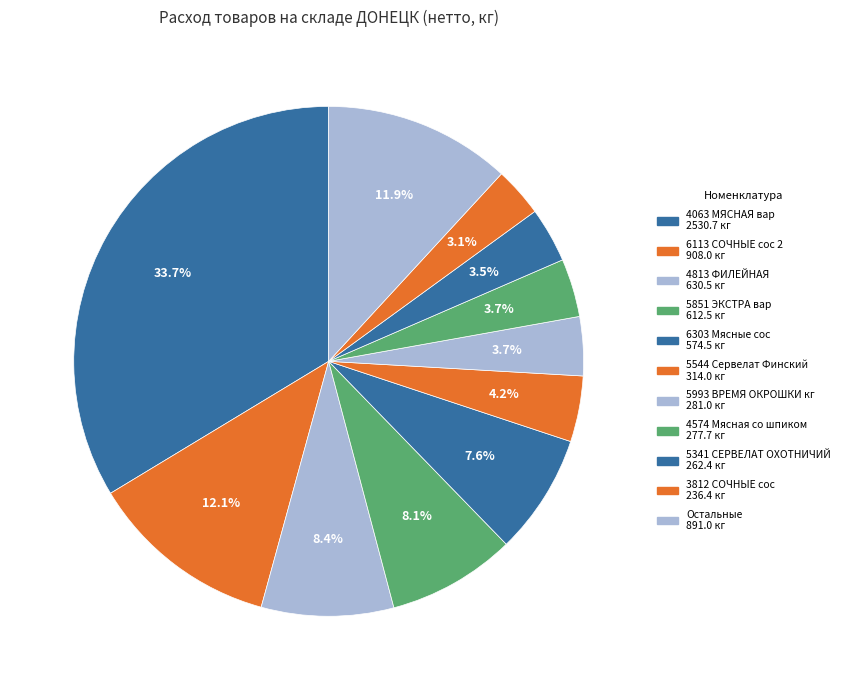

Count the number of slices in the pie.

11